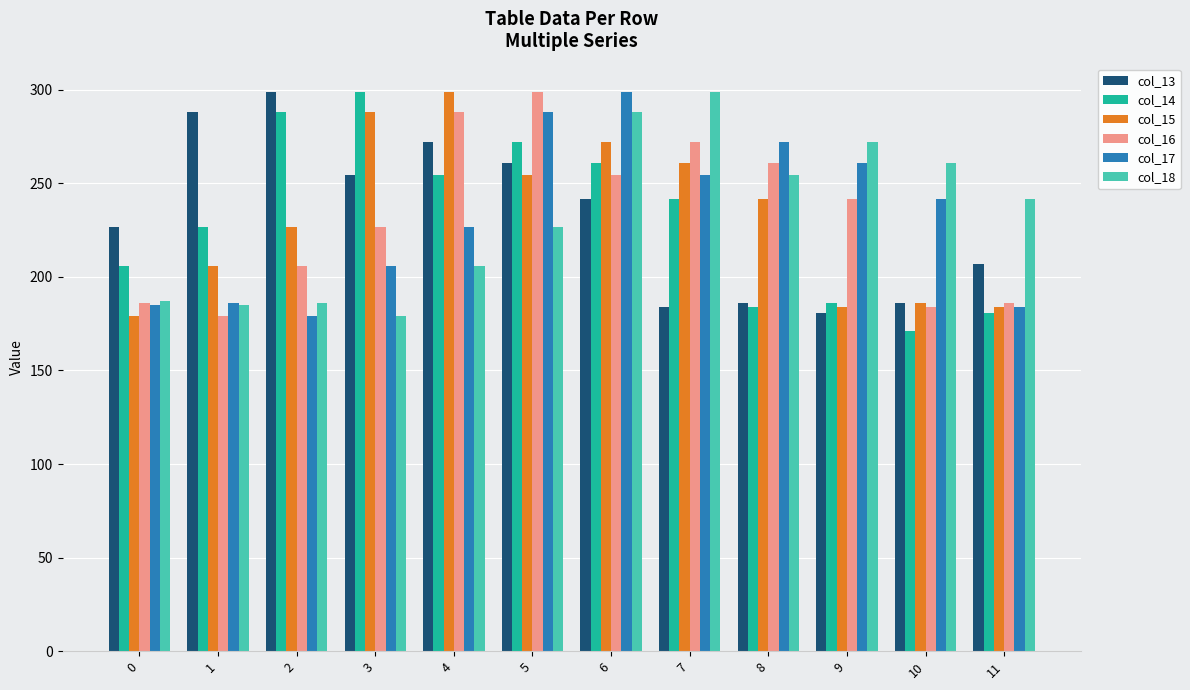

What is the total value across all series at 6?

1616.3